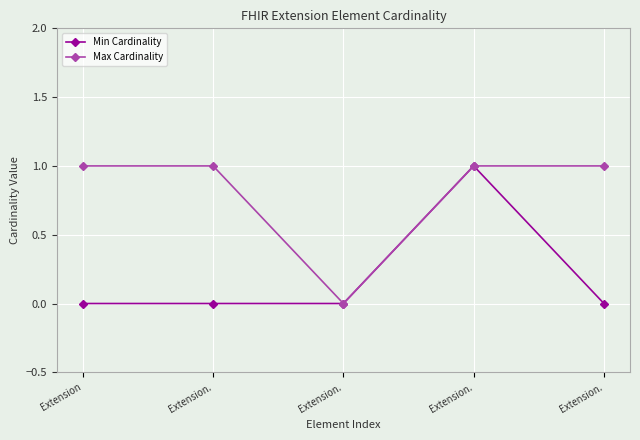

What is the spread (max minus min) of values at Extension.?

1